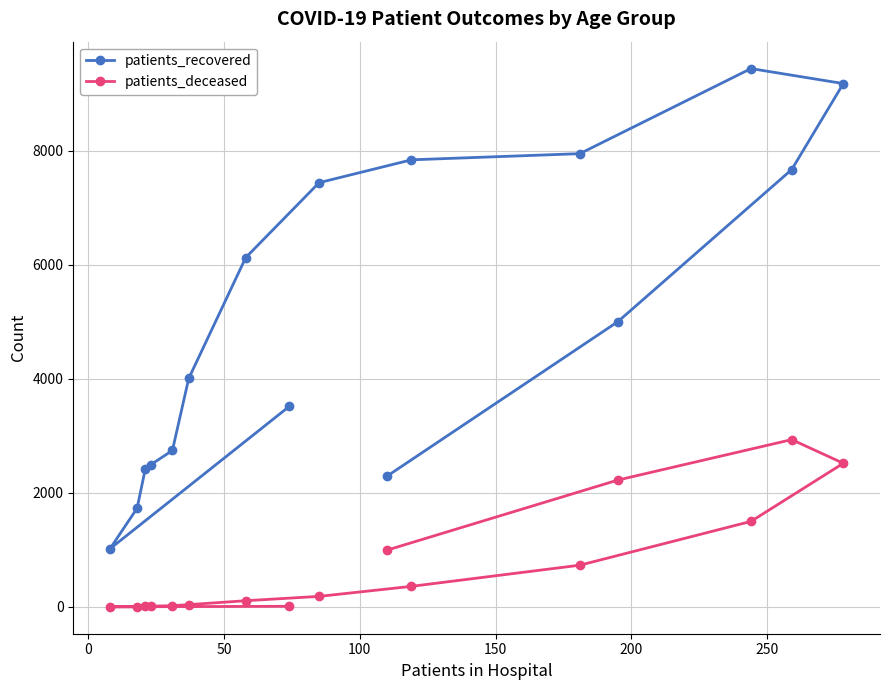

Is this an area chart (filled region under the line)?

No